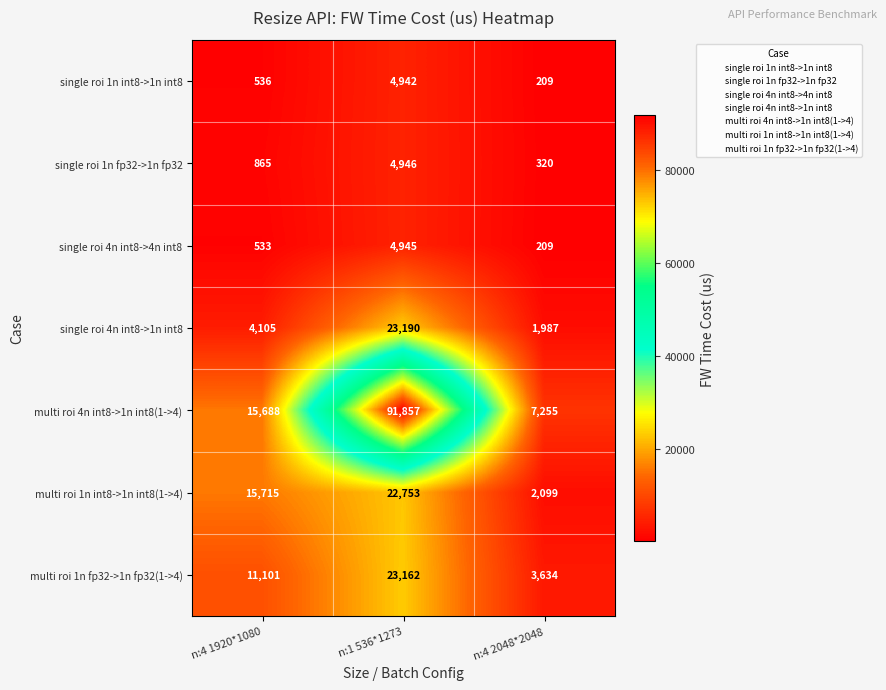

True or false: multi roi 4n int8->1n int8(1->4) has a value of 91857 at n:1 536*1273.

True